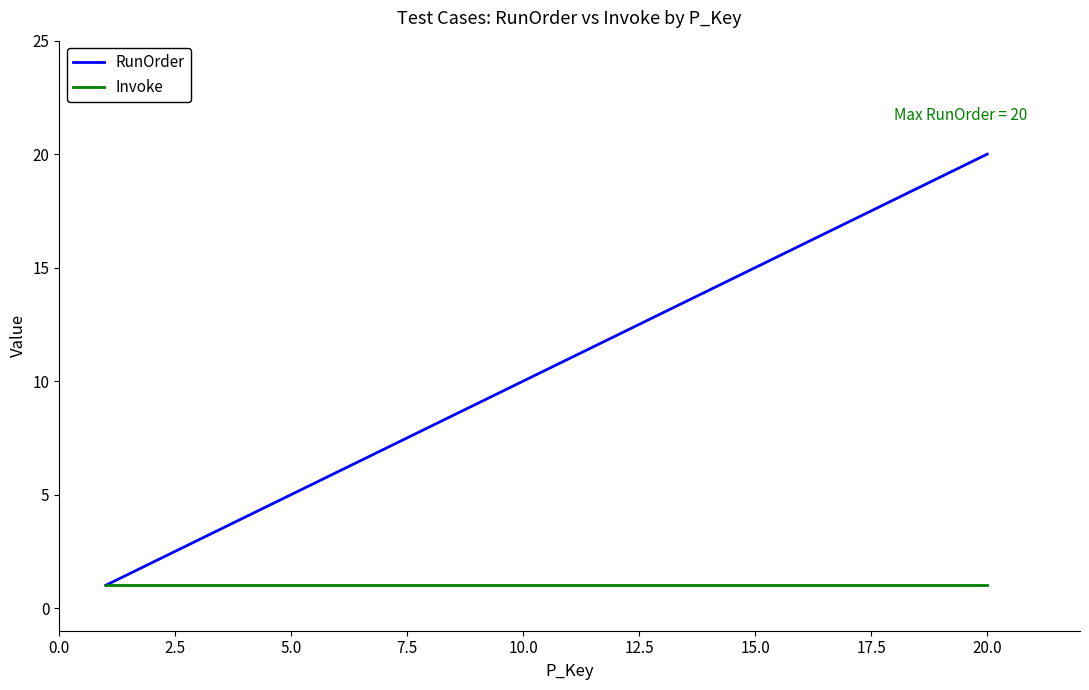

What is the smallest value displayed?

1